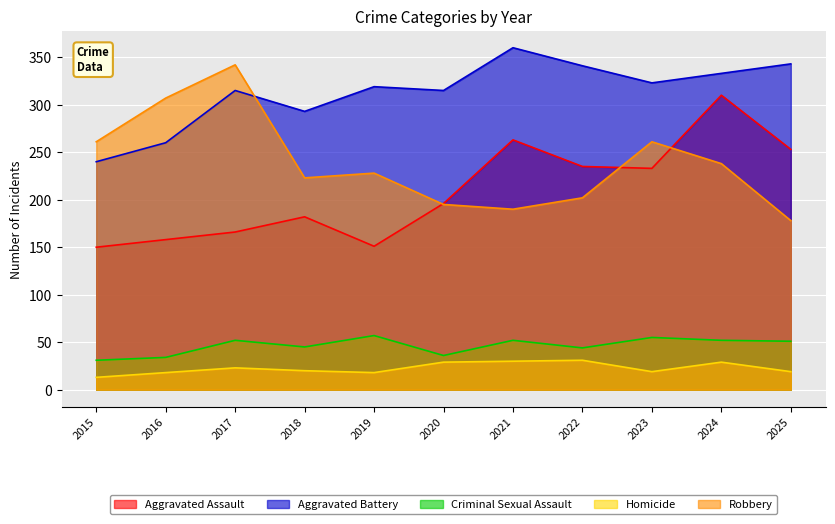

Which category has the lowest value in the Homicide series?

2015